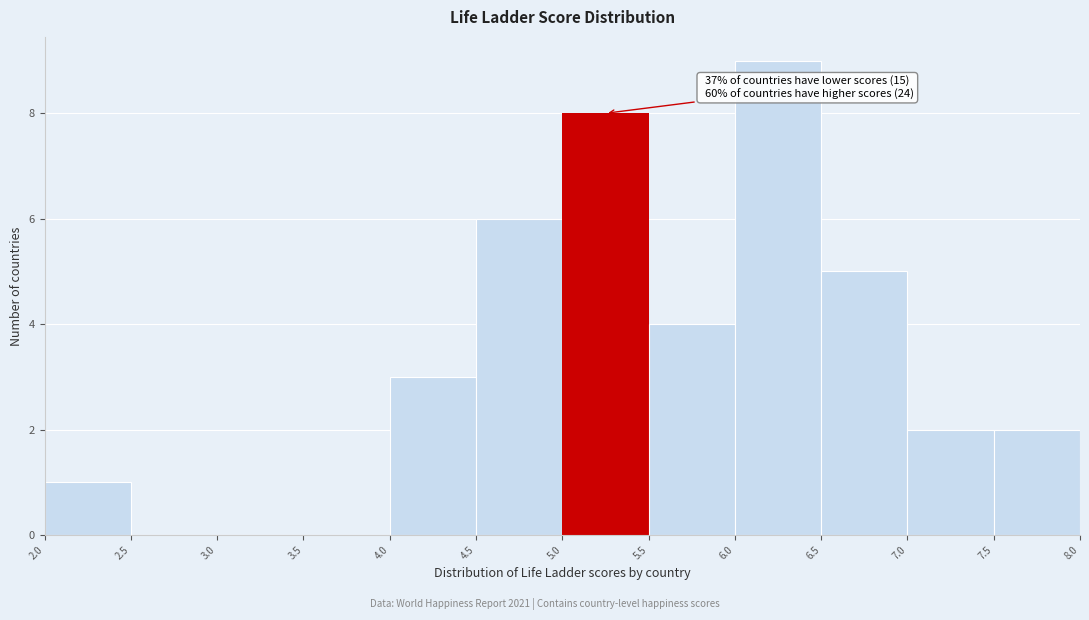

Over which range of the x-axis is the bar tallest?

6.0 to 6.5